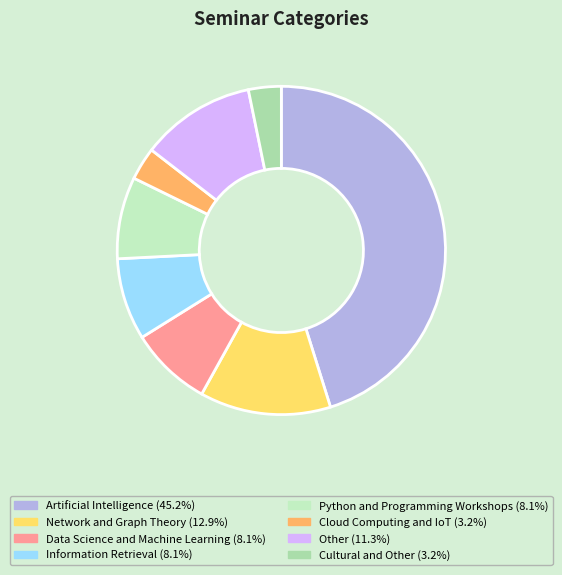

What is the ratio of the value at Other to the value at Artificial Intelligence?

0.2